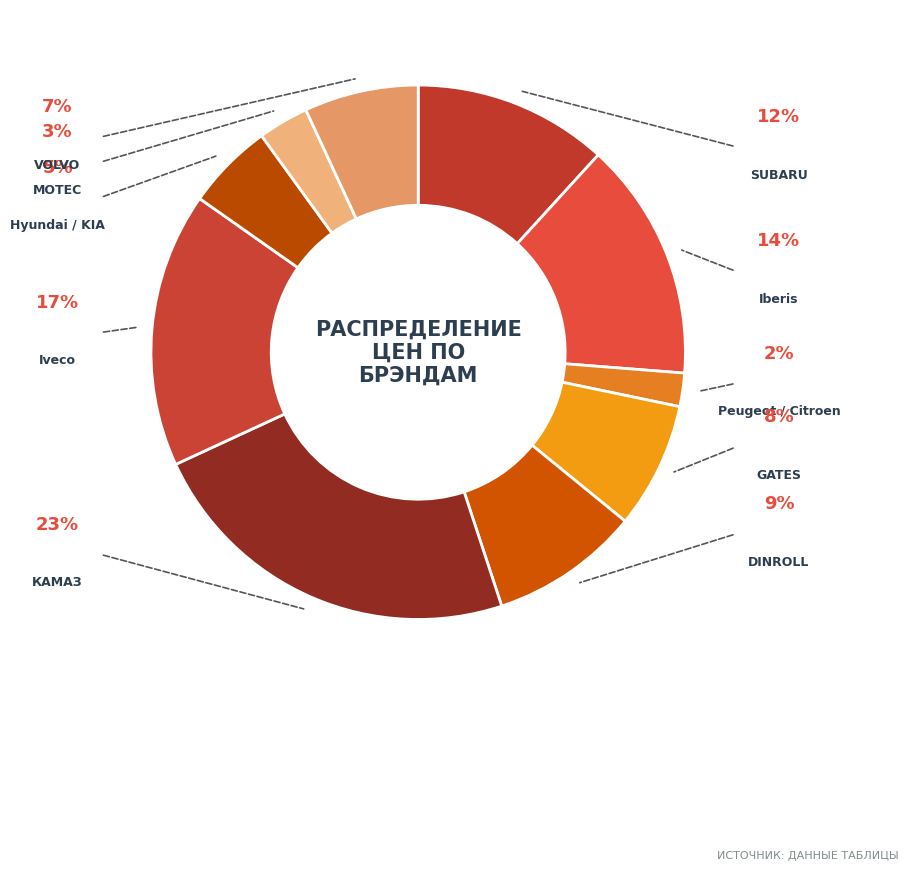

Between DINROLL and Iveco, which is larger?

Iveco